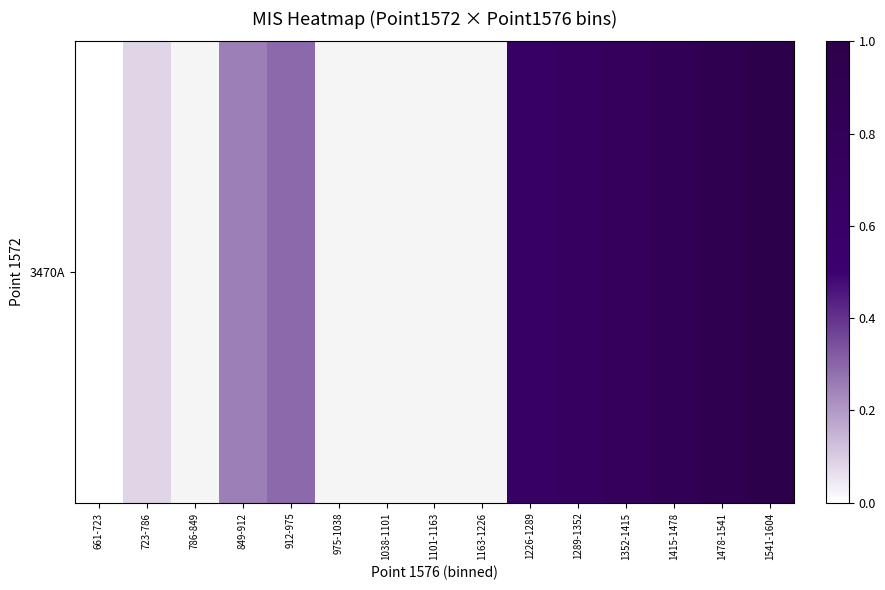

Which label corresponds to the smallest value in the chart?

661-723